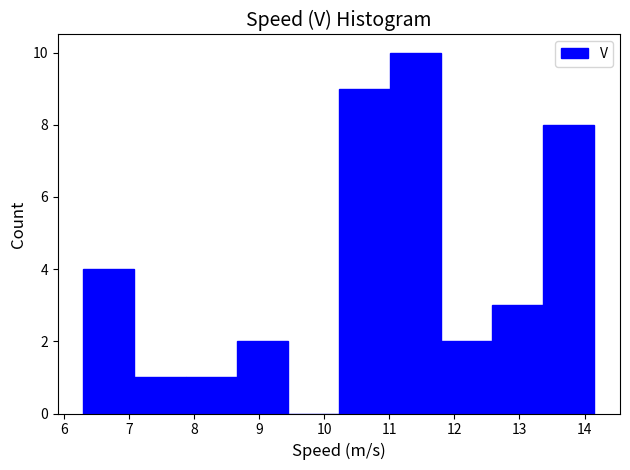

Reading left to right, transcribe this chart: for each bar, give the range it covers on the x-axis and its height. Neither the bar edges nor the heights are printed on the chart, so give them approximately, as read against the axes.

6.3 to 7.1: 4
7.1 to 7.9: 1
7.9 to 8.7: 1
8.7 to 9.4: 2
9.4 to 10.2: 0
10.2 to 11.0: 9
11.0 to 11.8: 10
11.8 to 12.6: 2
12.6 to 13.4: 3
13.4 to 14.2: 8